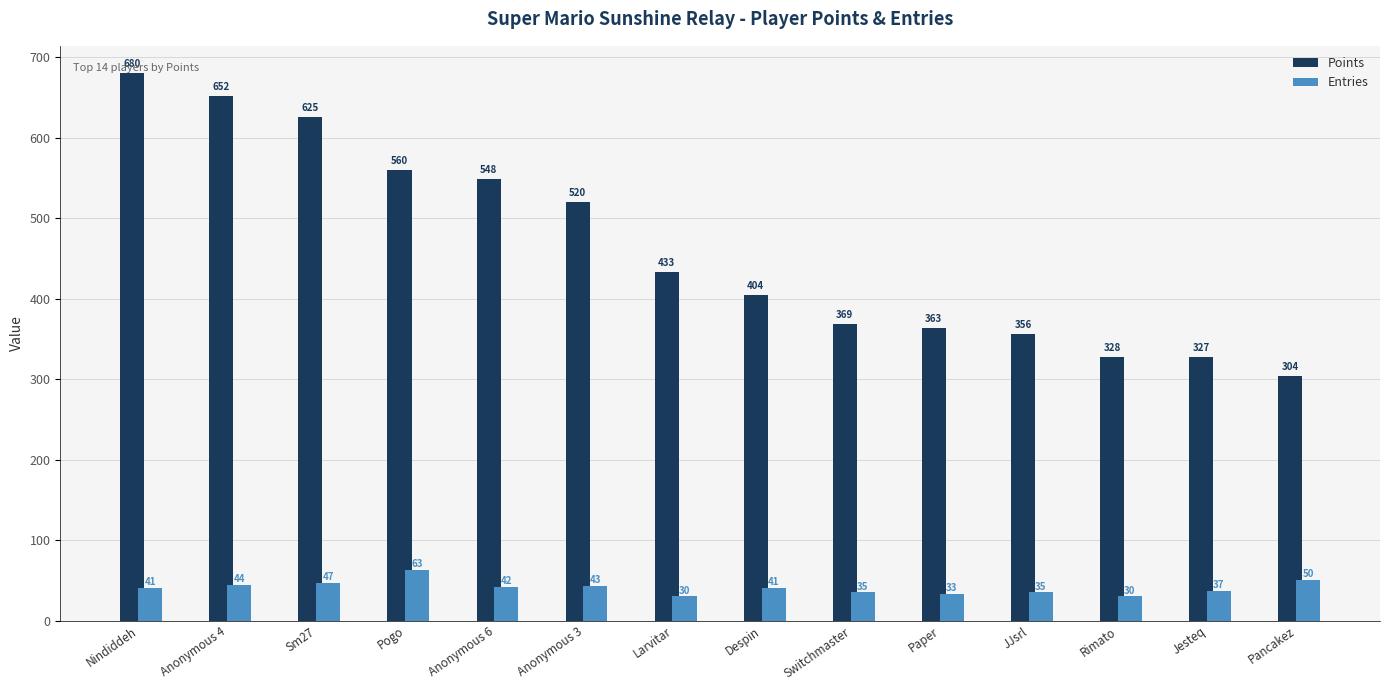

What is the difference between the Points values at Paper and Despin?

41